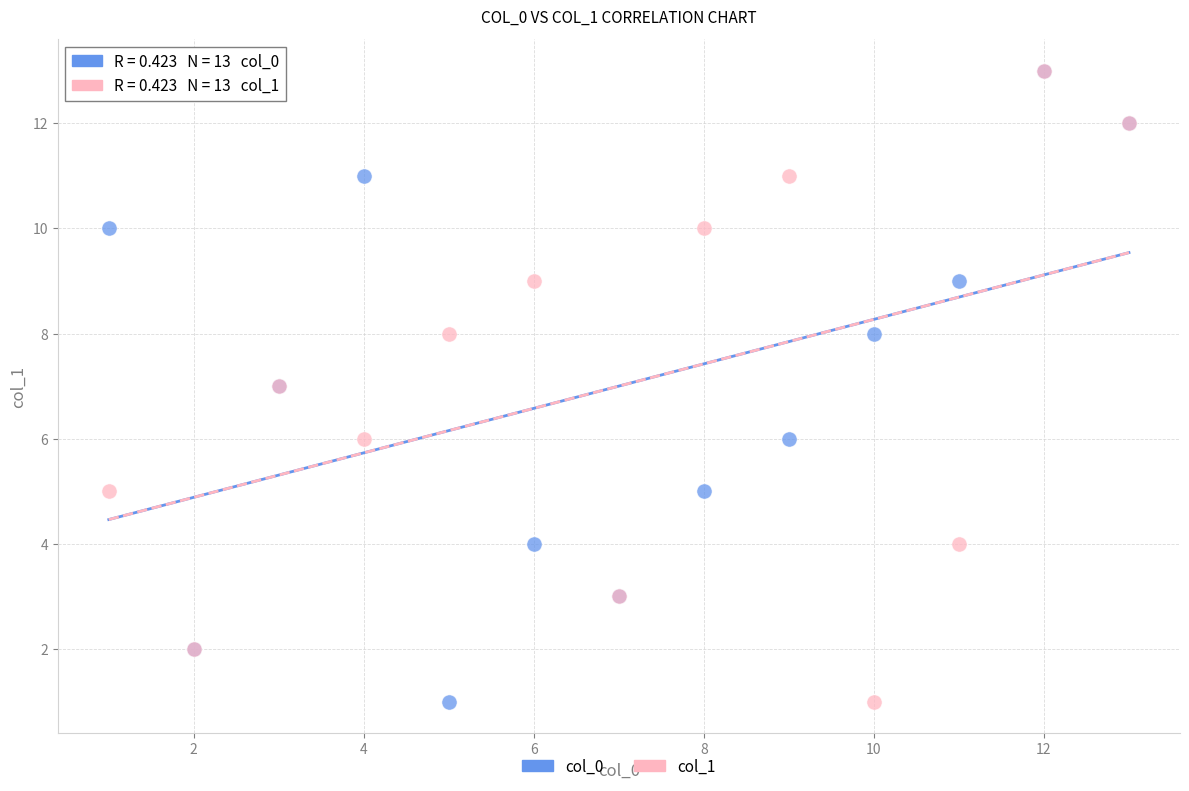

What are all the series names shown in the legend?

col_0, col_1